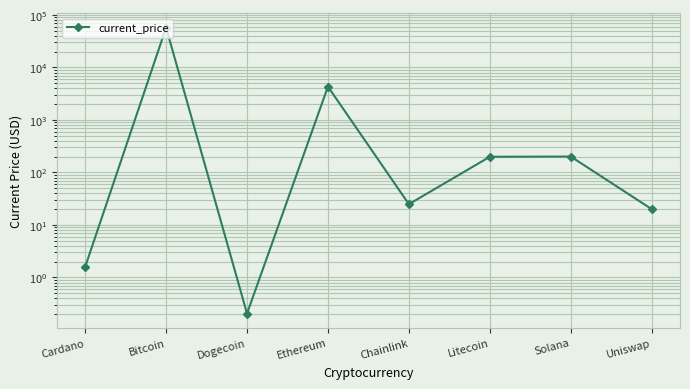

What is the difference between the second highest and second lowest values?

4306.2